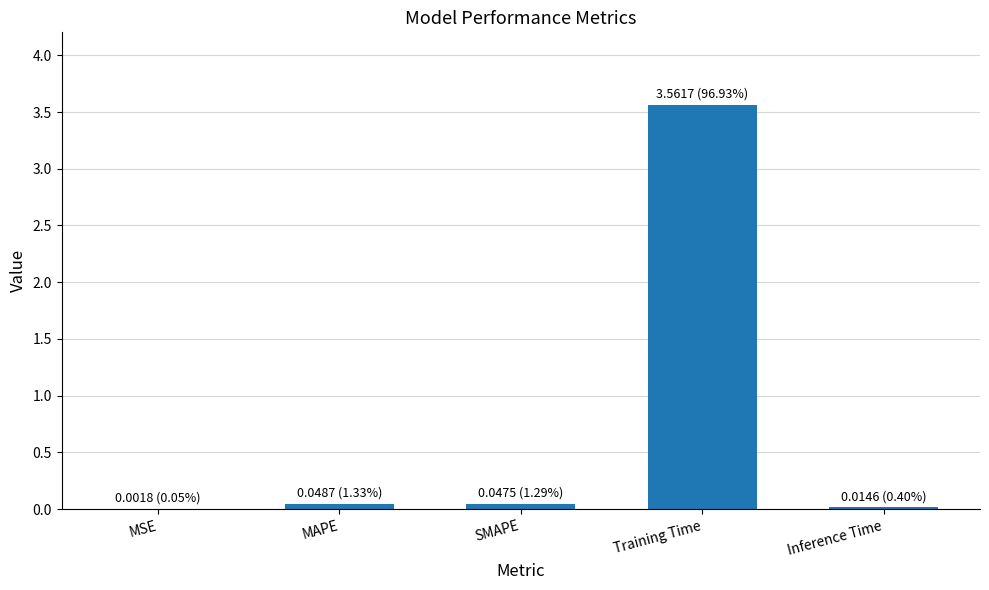

True or false: the data shows 3.6 at Training Time.

True